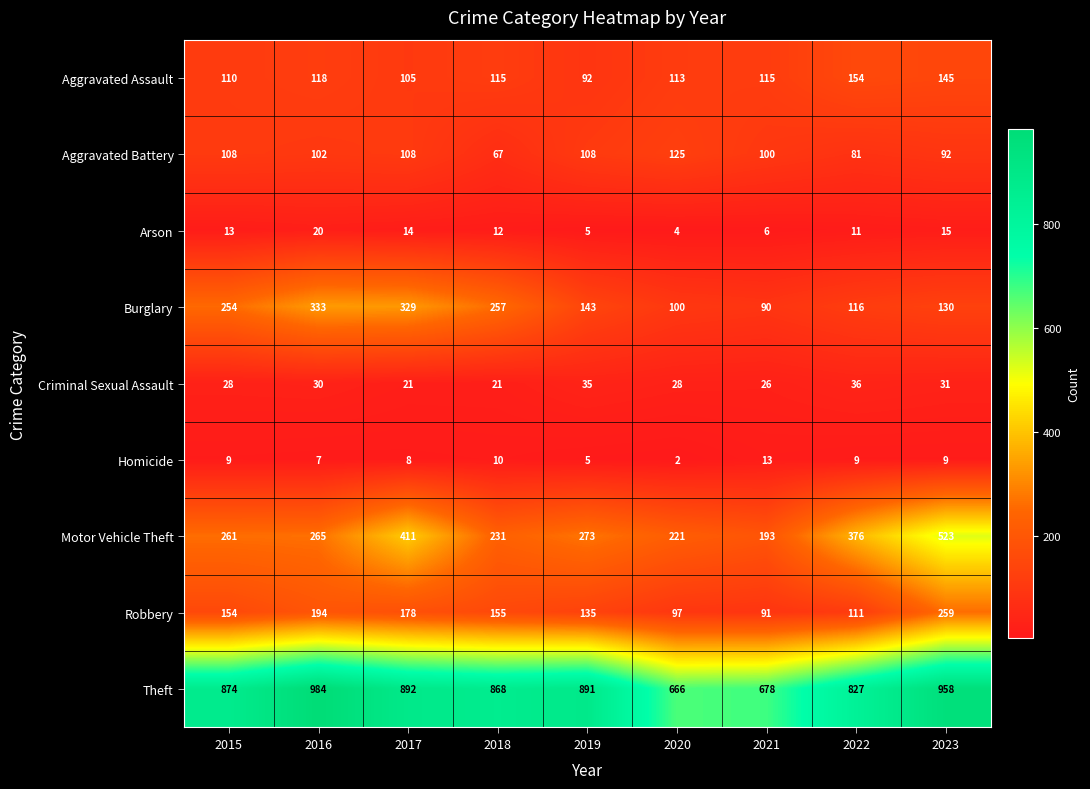

The value of Aggravated Assault at 2016 is 61. True or false?

False